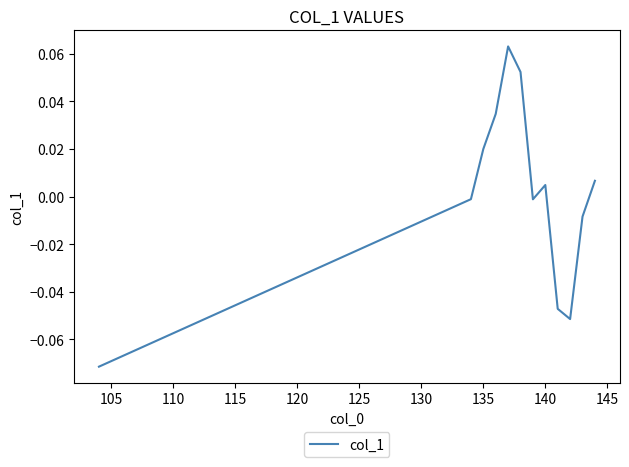

How many negative values are there?

6